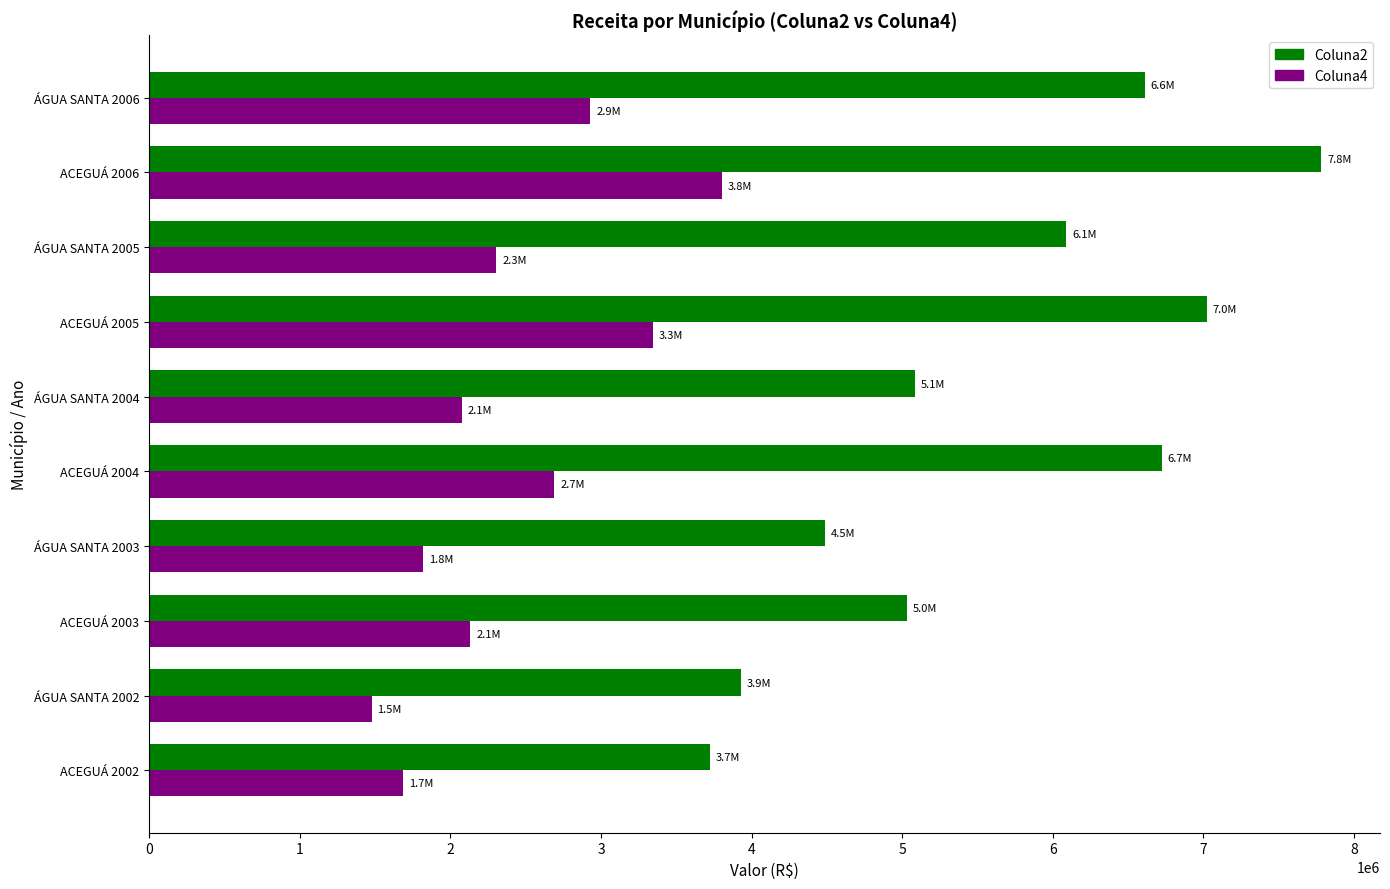

At which category is the sum across all series the highest?

ACEGUÁ 2006